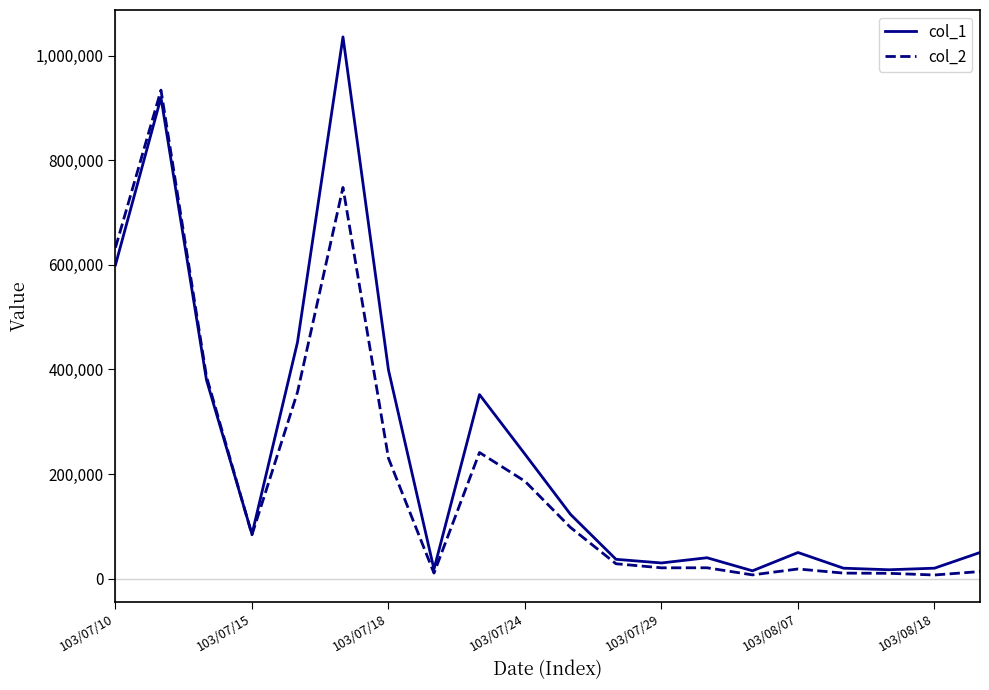

Which series has the largest range (max minus min)?

col_1